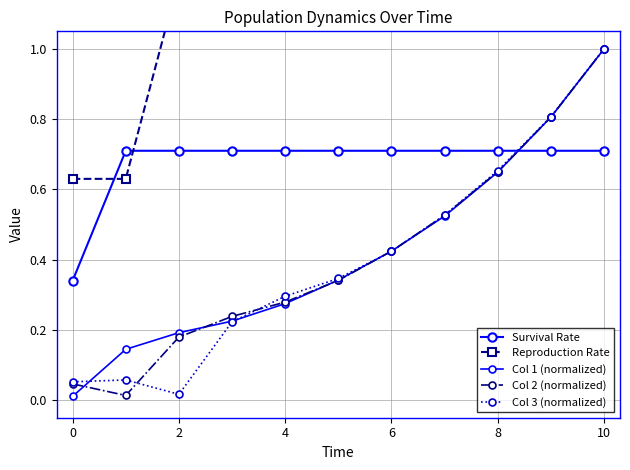

Which series has the largest range (max minus min)?

Col 1 (normalized)